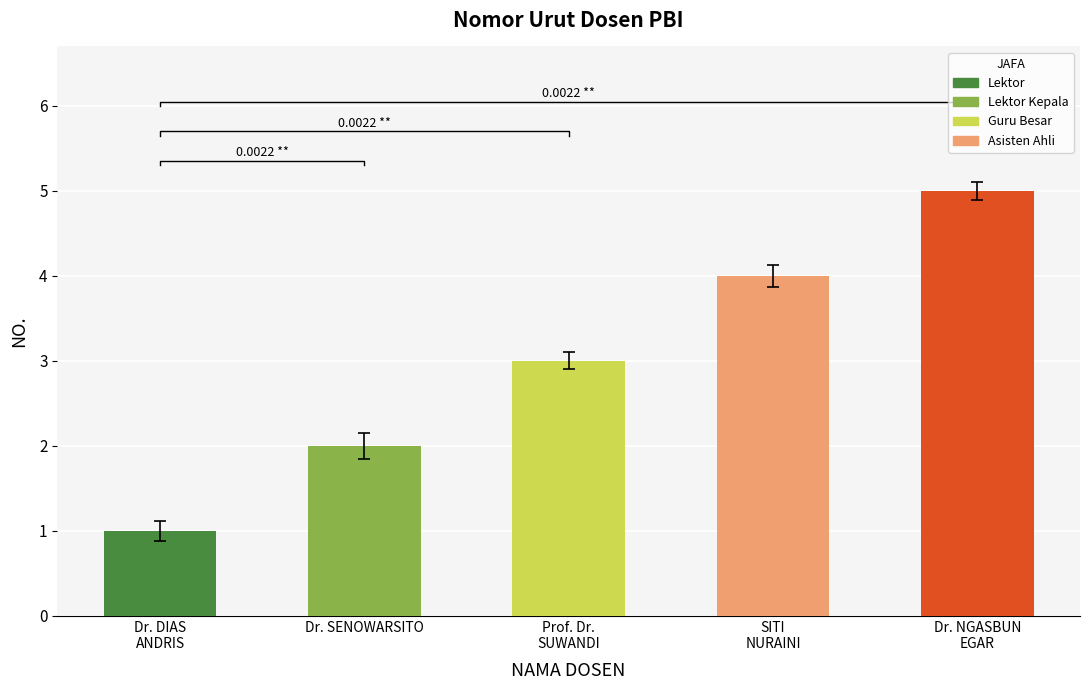

Where does the data first go above 3?

SITI NURAINI